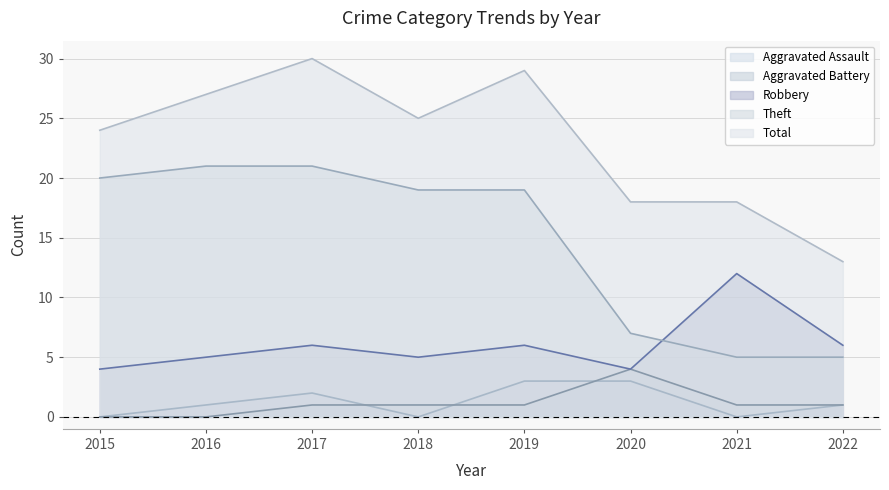

True or false: Total and Robbery intersect in this chart.

False